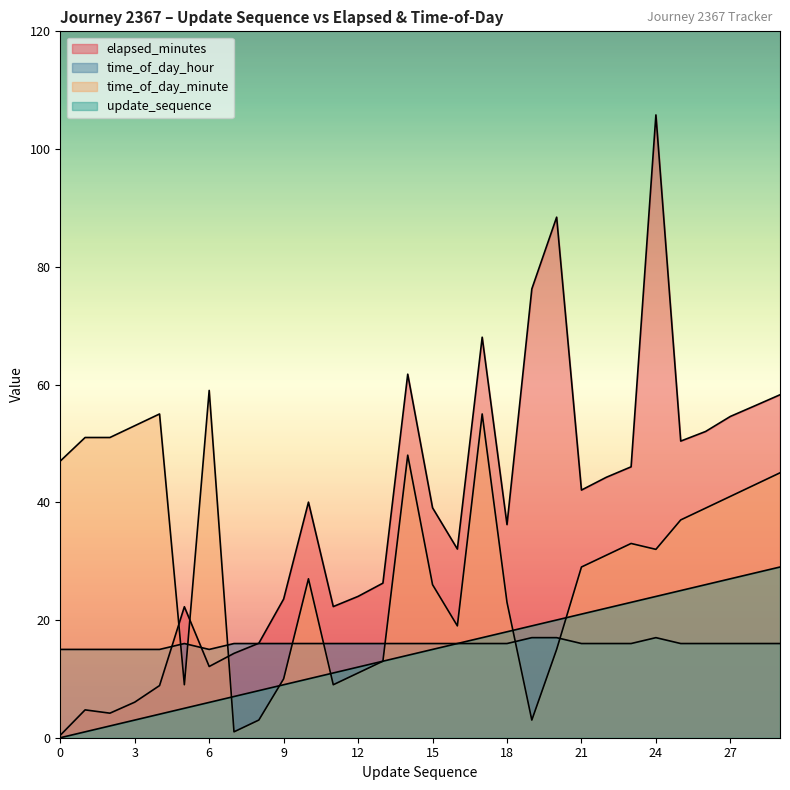

Where is the first local maximum for time_of_day_minute?

4